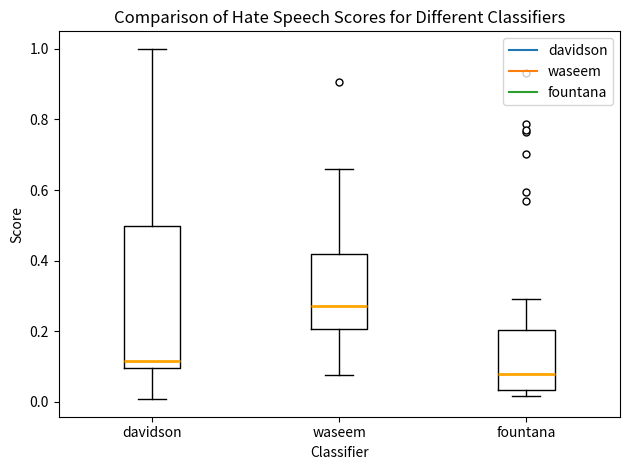

Where is the upper edge of the box for fountana on the y-axis? The values are not printed on the chart, so give them approximately, as read against the axis.

0.20